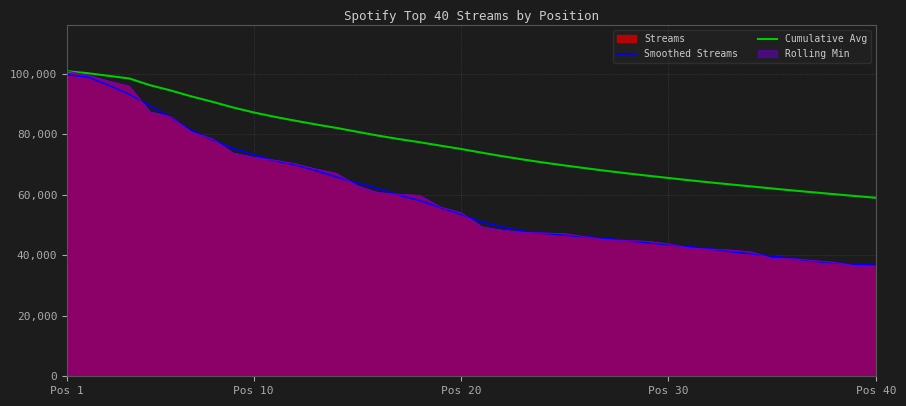

What is the minimum value shown in the chart?

36682.4